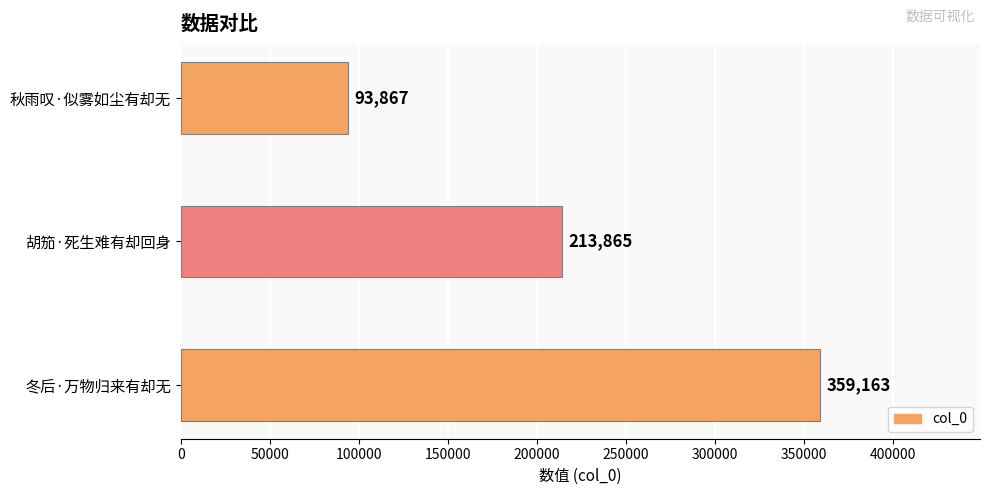

Count the values in the range 93867 to 359163.

3